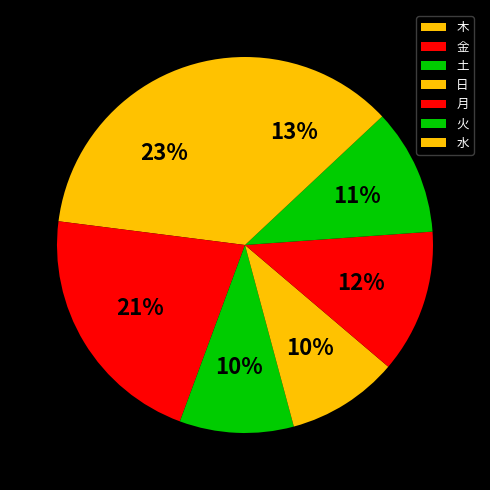

Does 金 represent more than half of the total?

No